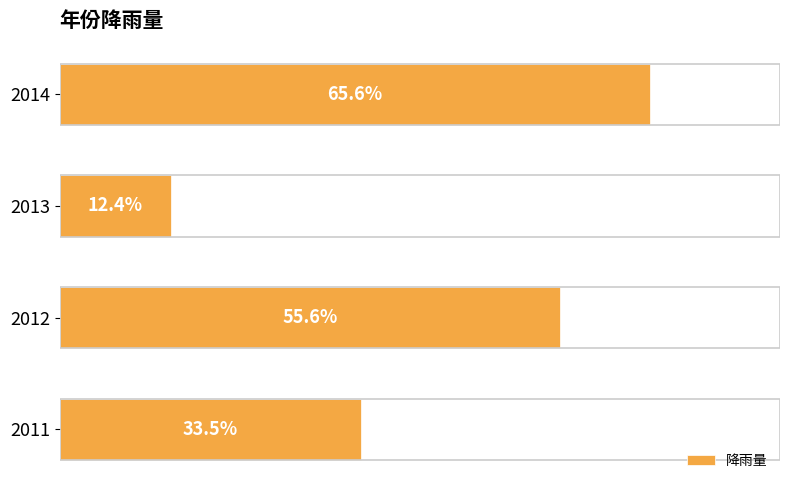

List the labels in order of value, smallest first.

2013, 2011, 2012, 2014